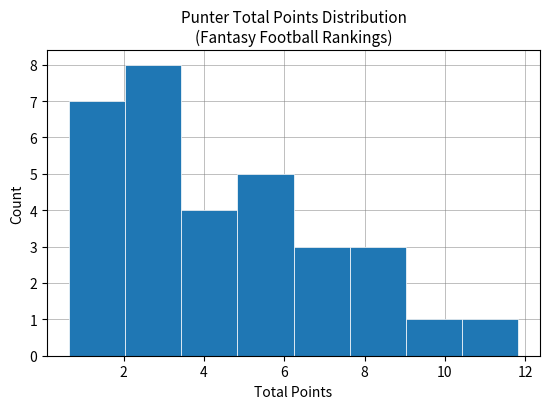

What is the height of the bar covering 0.6 to 2.0 on the x-axis? Neither the bar edges nor the heights are printed on the chart, so give them approximately, as read against the axes.

7